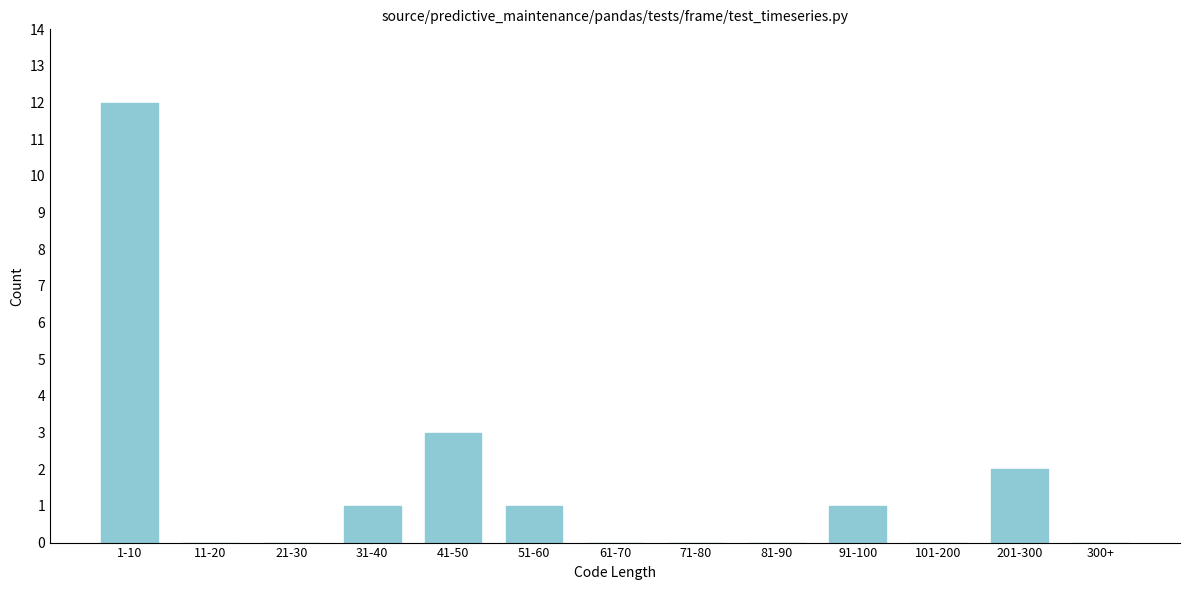

Reading left to right, list all the values displayed in this chart.

1-10=12	11-20=0	21-30=0	31-40=1	41-50=3	51-60=1	61-70=0	71-80=0	81-90=0	91-100=1	101-200=0	201-300=2	300+=0